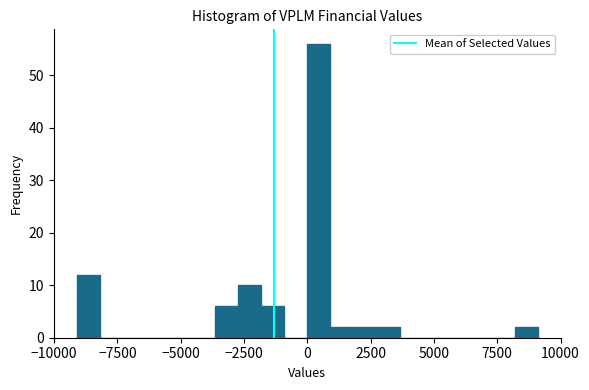

Around what value on the x-axis is the tallest bar? Give the approximate position of its centre, as read against the axis.

500